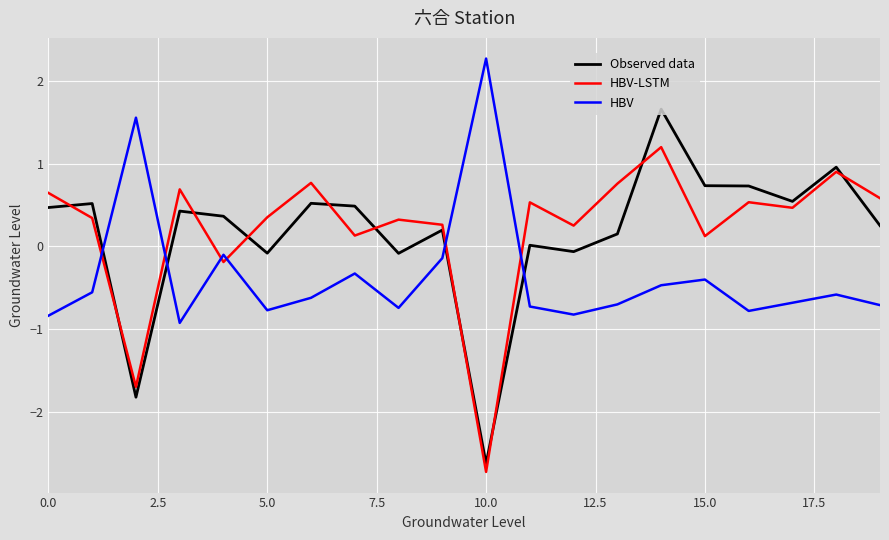

How many series are shown in this chart?

3